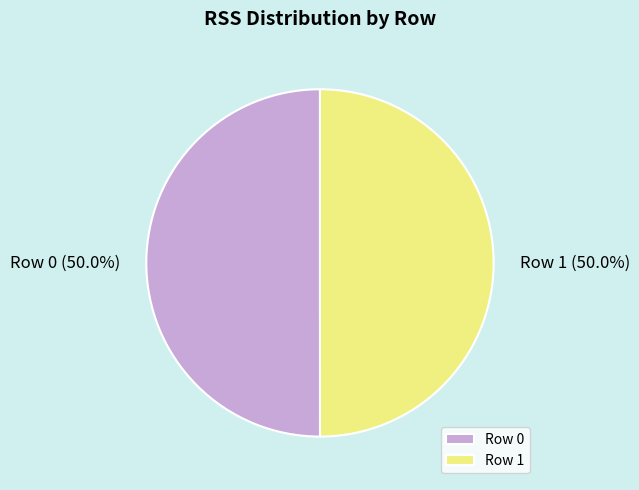

How many slices are in this pie chart?

2